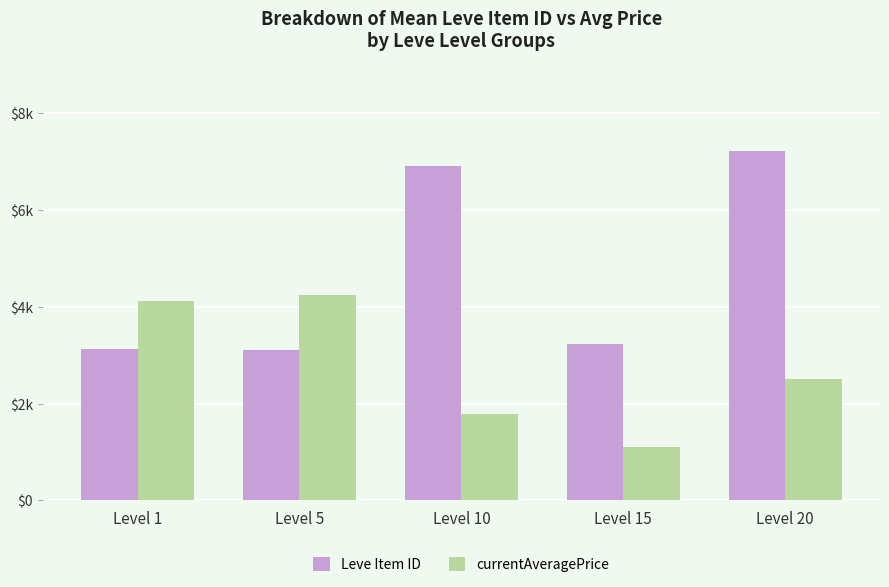

List the series in order of their overall mean, highest first.

Leve Item ID, currentAveragePrice